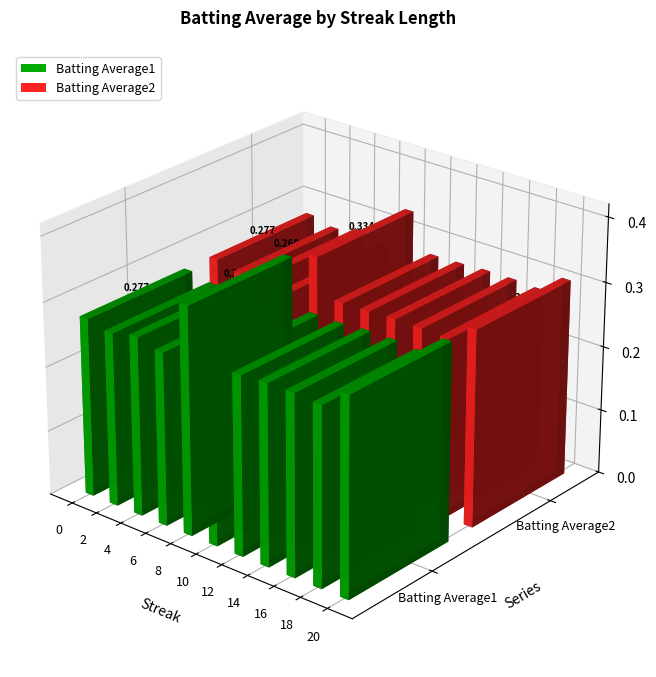

Which series has the largest range (max minus min)?

Batting Average1